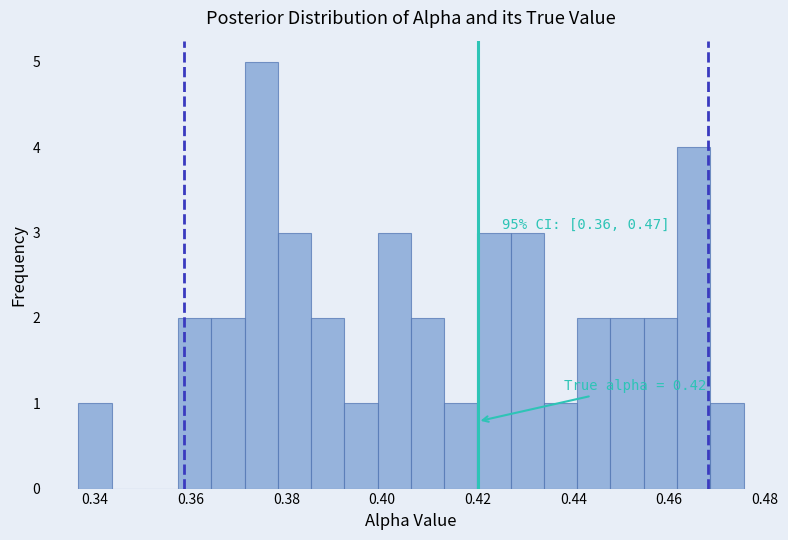

Around what value on the x-axis is the tallest bar? Give the approximate position of its centre, as read against the axis.

0.374